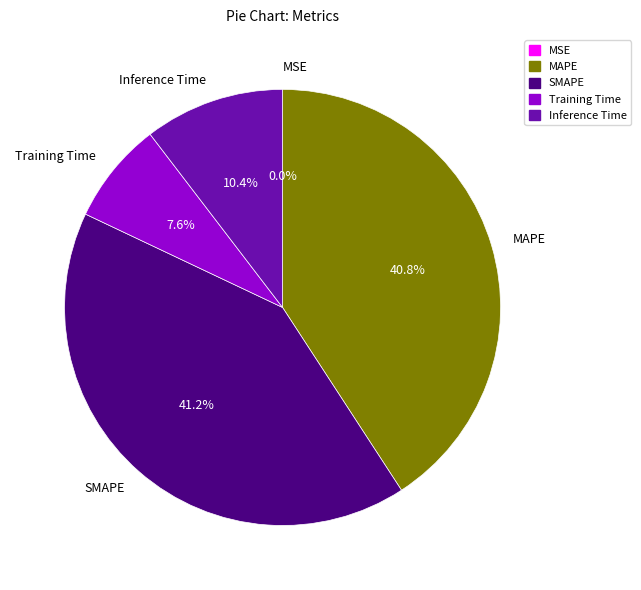

Is it true that MAPE is 47% of the pie?

False